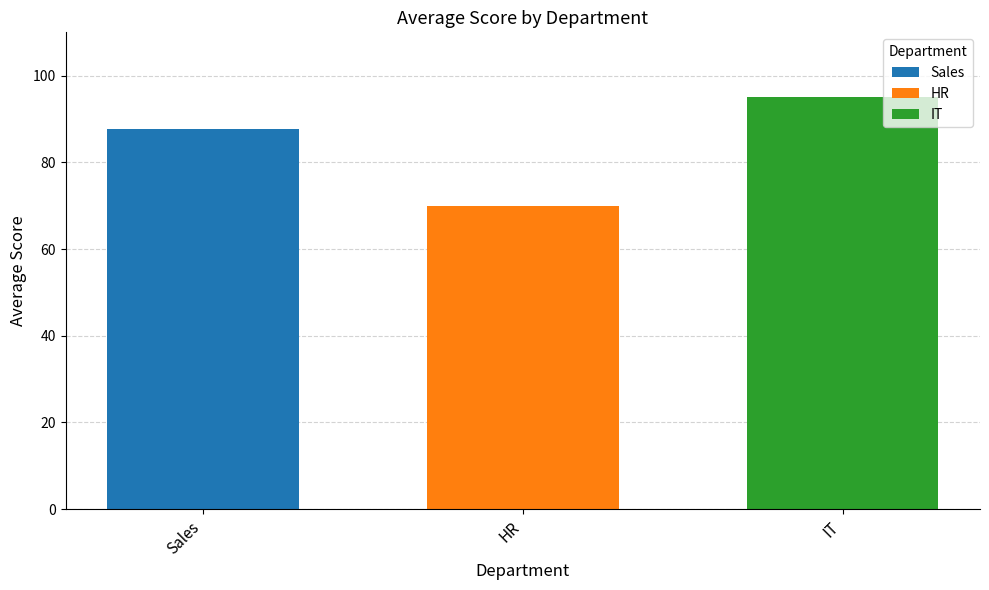

What is the value of the 3rd bar from the left?

95.0